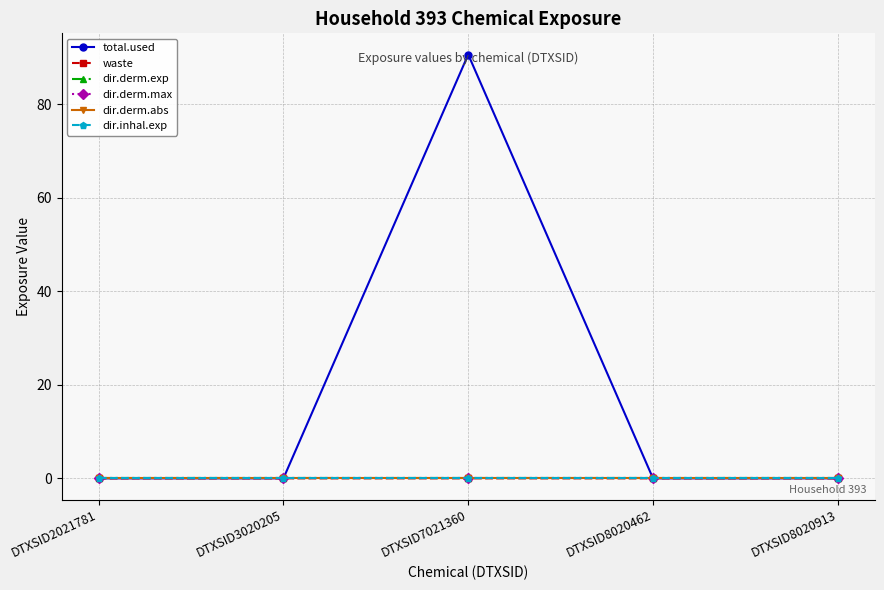

True or false: dir.derm.max has more than 0 points higher than both neighbors.

False